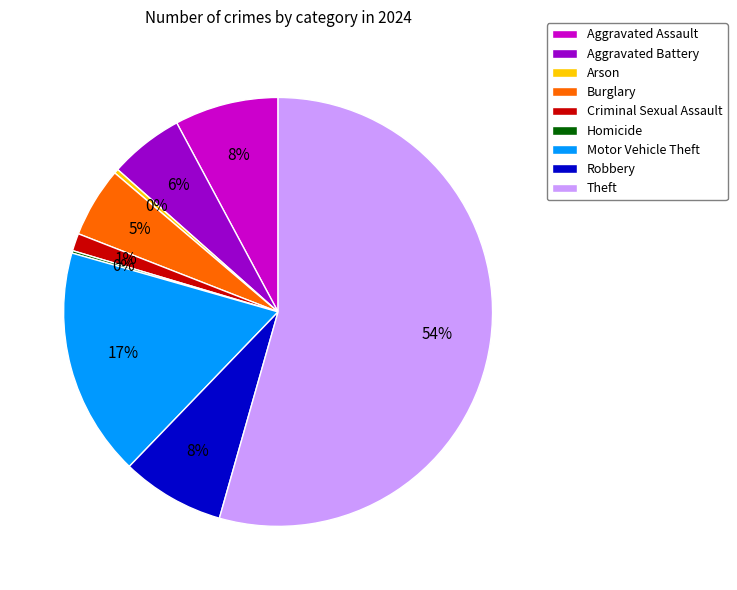

Combined, do Burglary and Aggravated Assault account for over 50%?

No